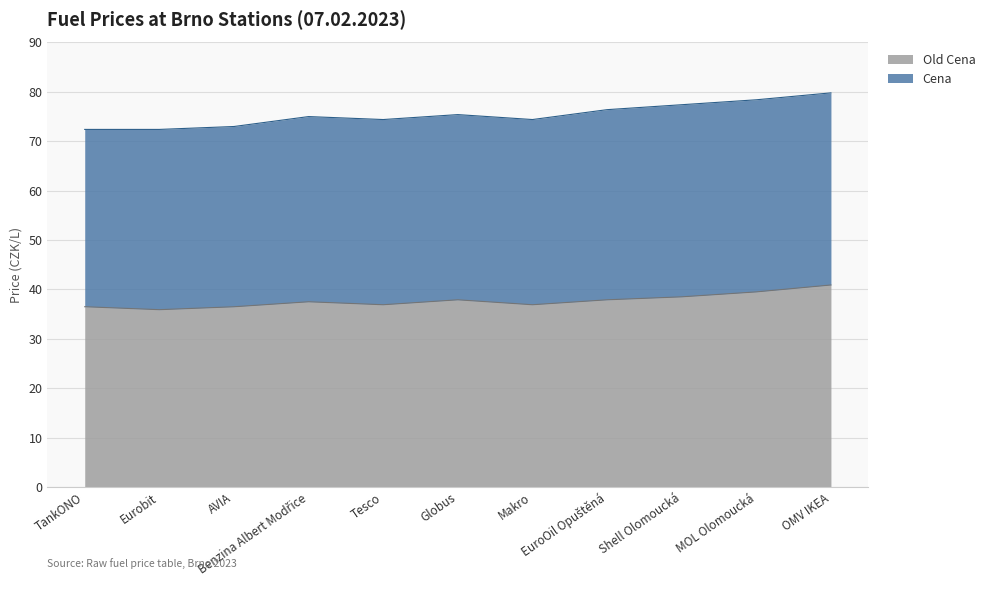

How many values exceed 37?

6